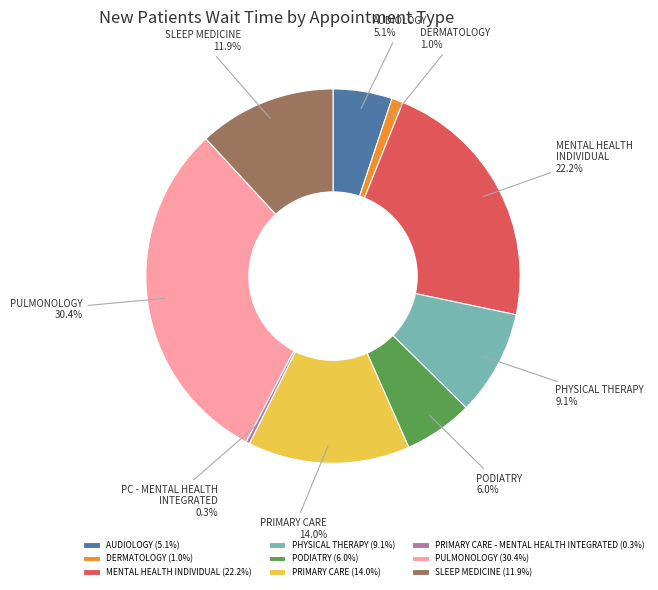

Which has a higher value, PODIATRY (6.0%) or PRIMARY CARE (14.0%)?

PRIMARY CARE (14.0%)